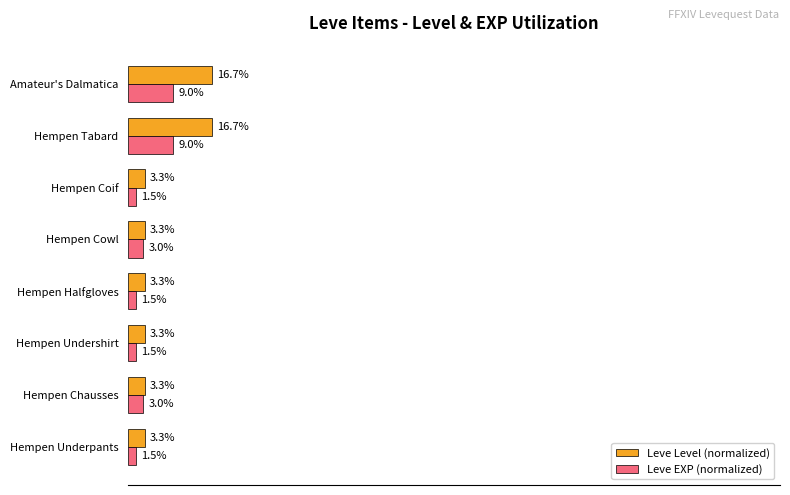

Which series has the largest total across all categories?

Leve Level (normalized)